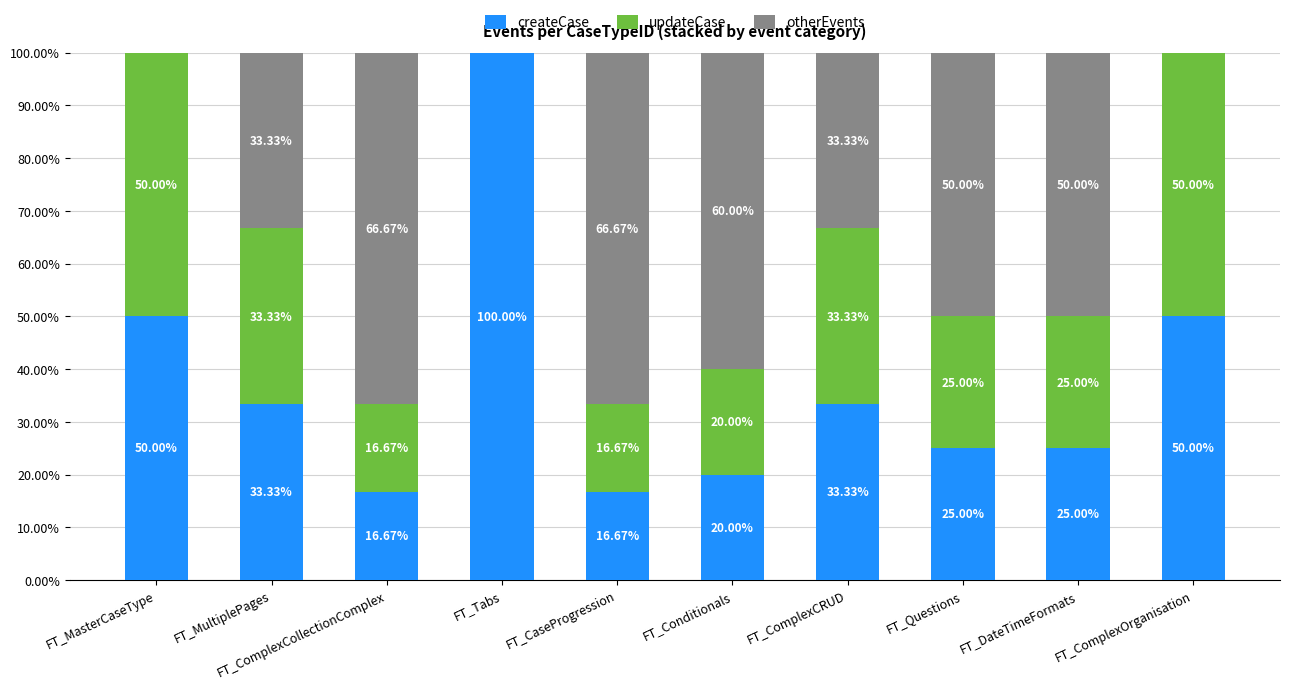

What is the total value across all series at FT_ComplexCollectionComplex?

100.0